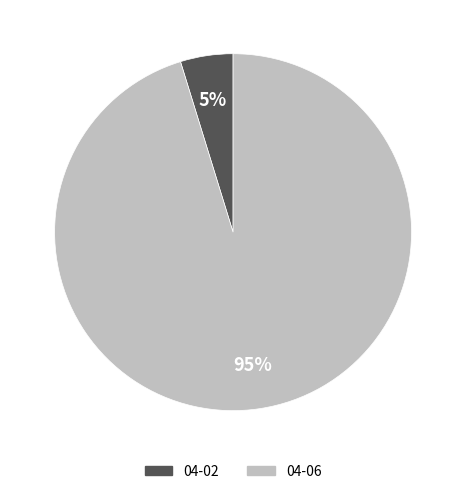

Is the sum of 04-06 and 04-02 greater than half?

Yes